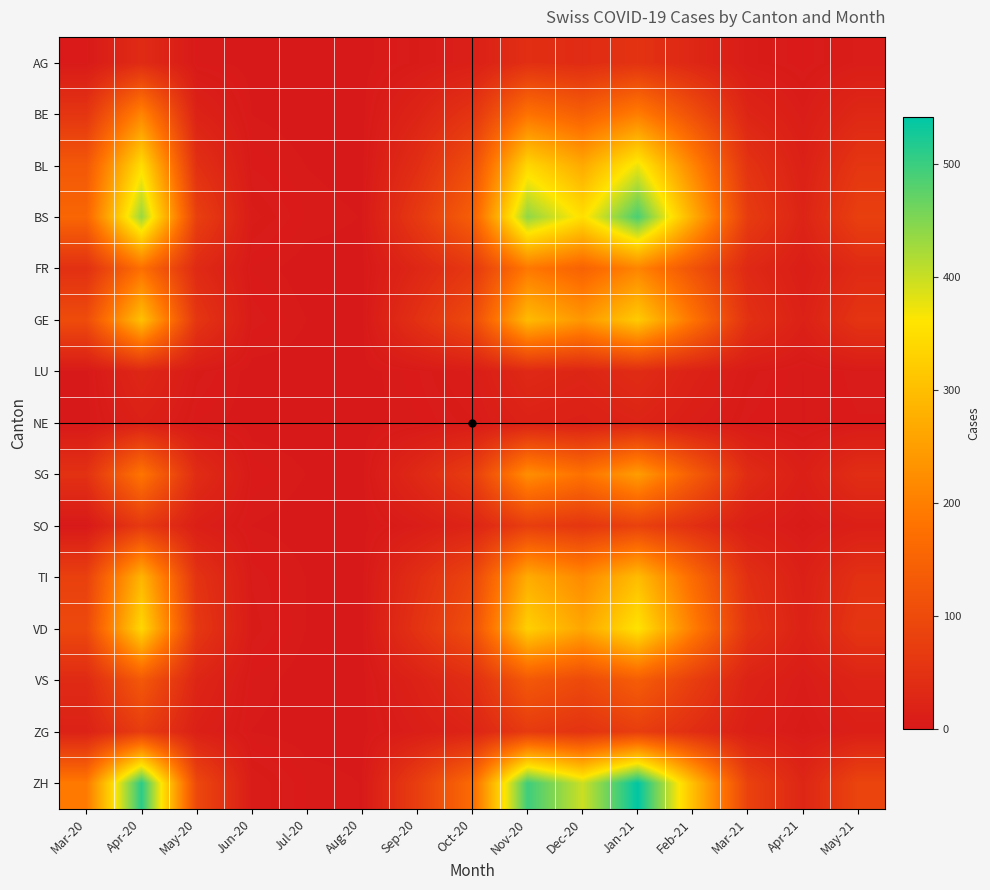

Which series changed the most between Nov-20 and Feb-21?

ZH